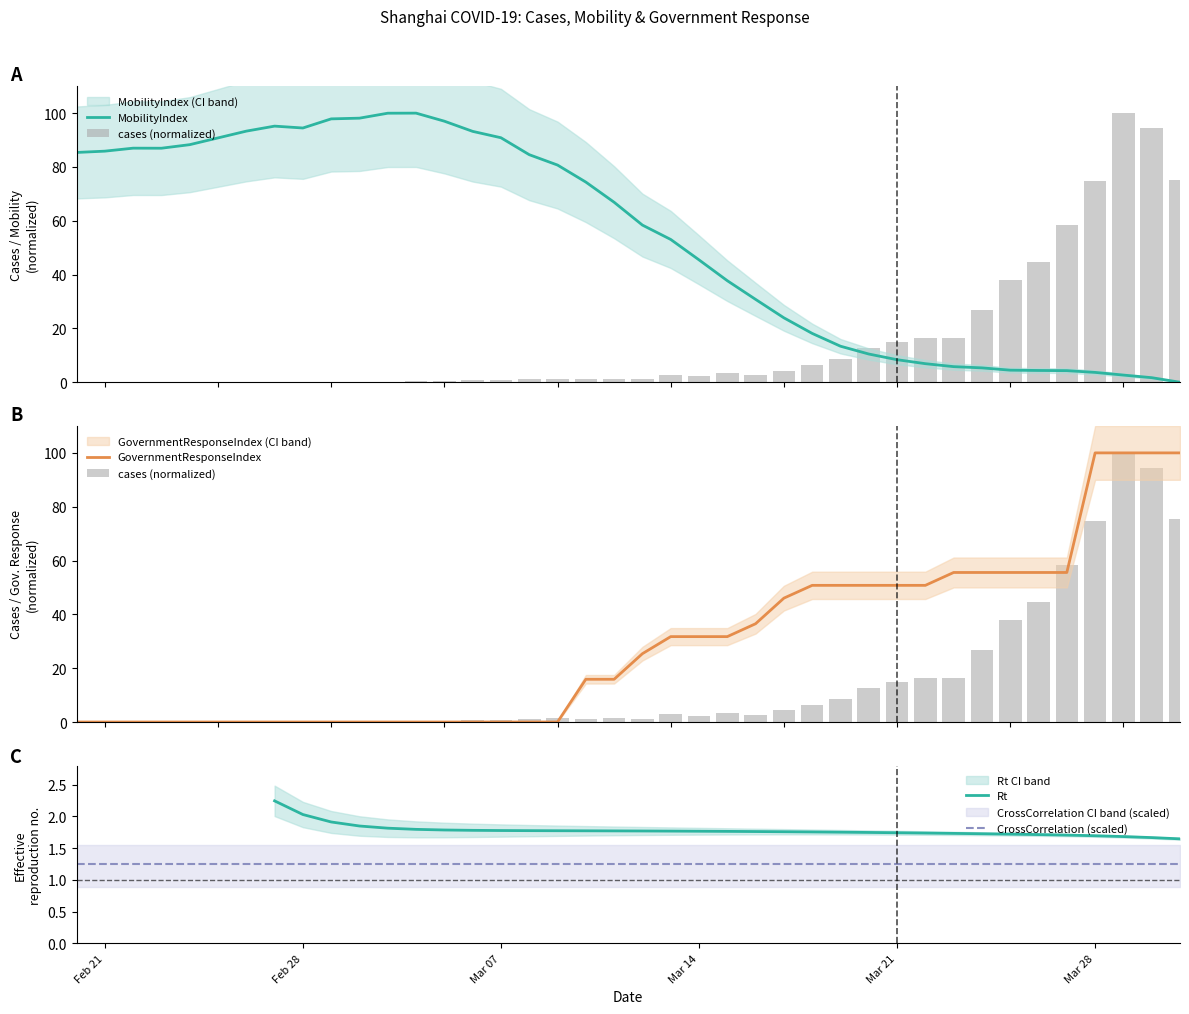

At how many categories does at least one series exceed 83?

21